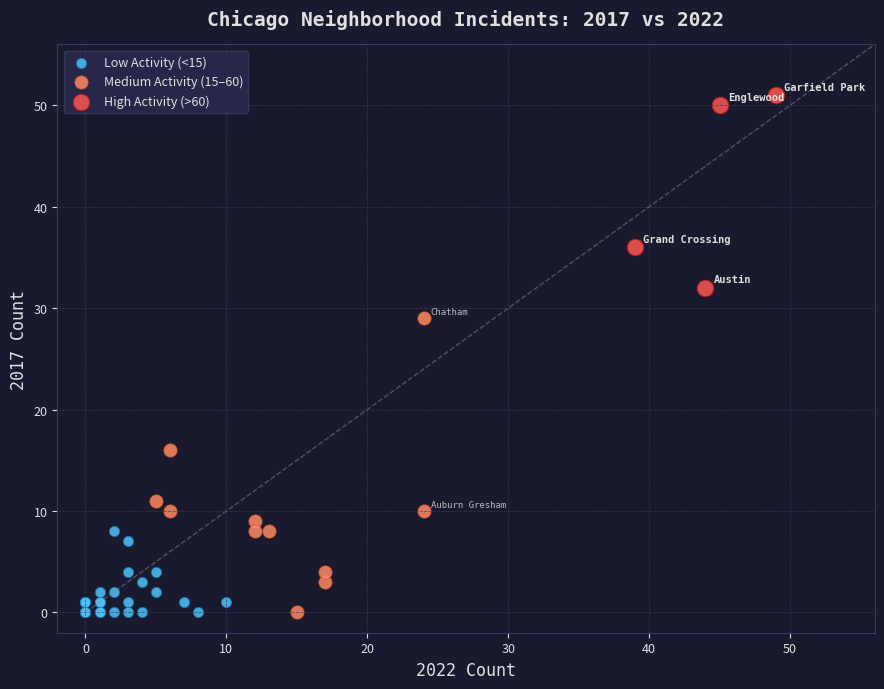

Which series has the widest spread of Y values?

Medium Activity (15–60)